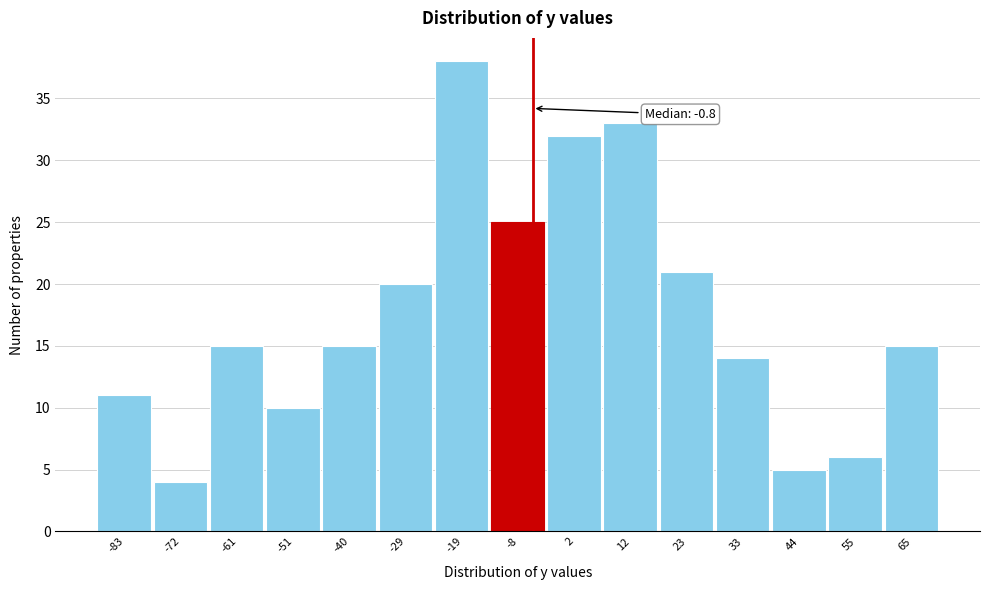

Reading right to left, transcribe all the data shown in this chart.

65=15	55=6	44=5	33=14	23=21	12=33	2=32	-8=25	-19=38	-29=20	-40=15	-51=10	-61=15	-72=4	-83=11